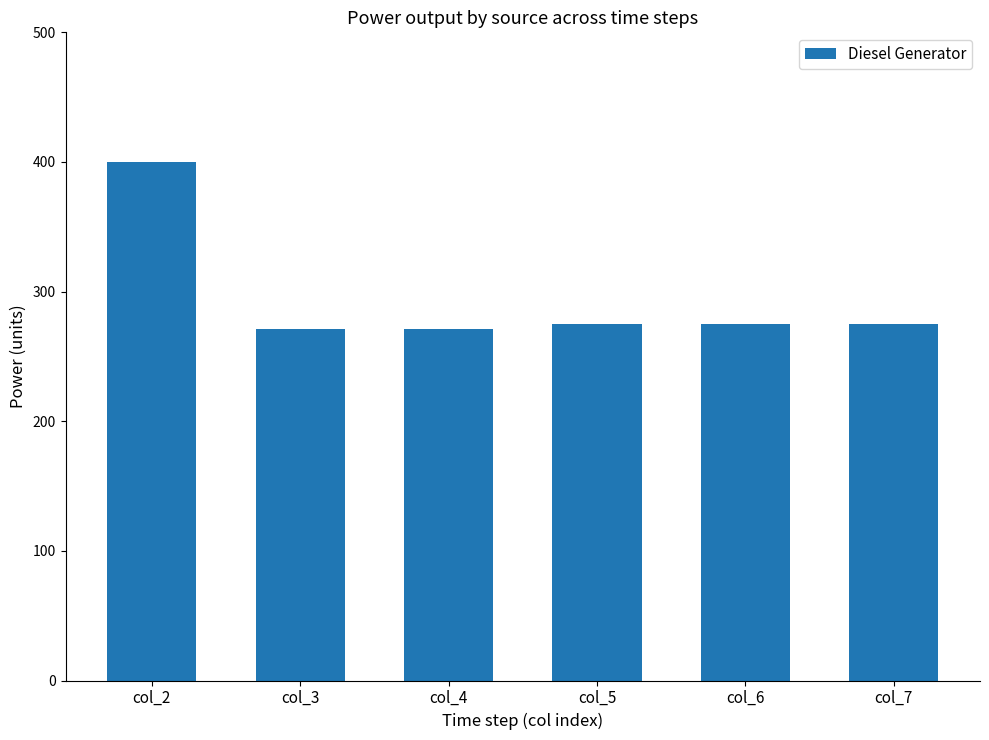

What is the maximum value shown in the chart?

400